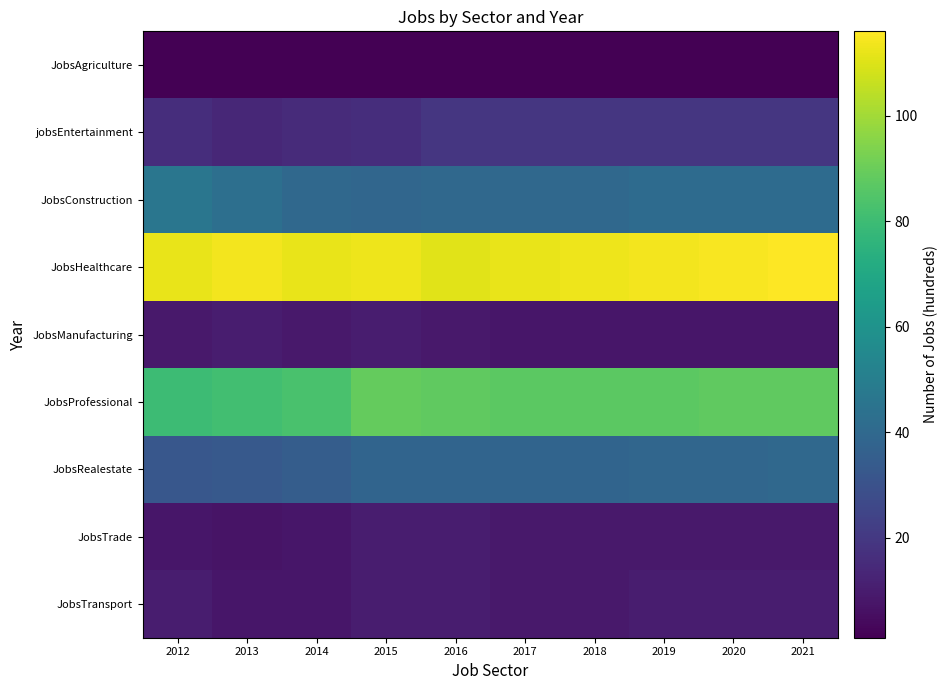

What is the maximum value shown in the chart?

116